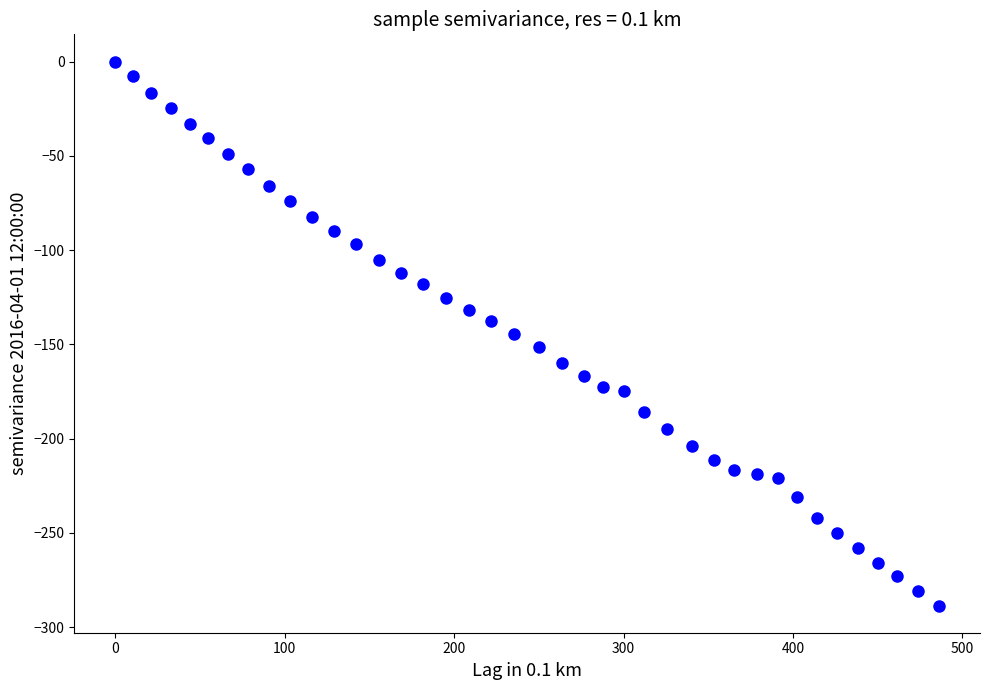

What is the range of X values (max minus min)?

486.1